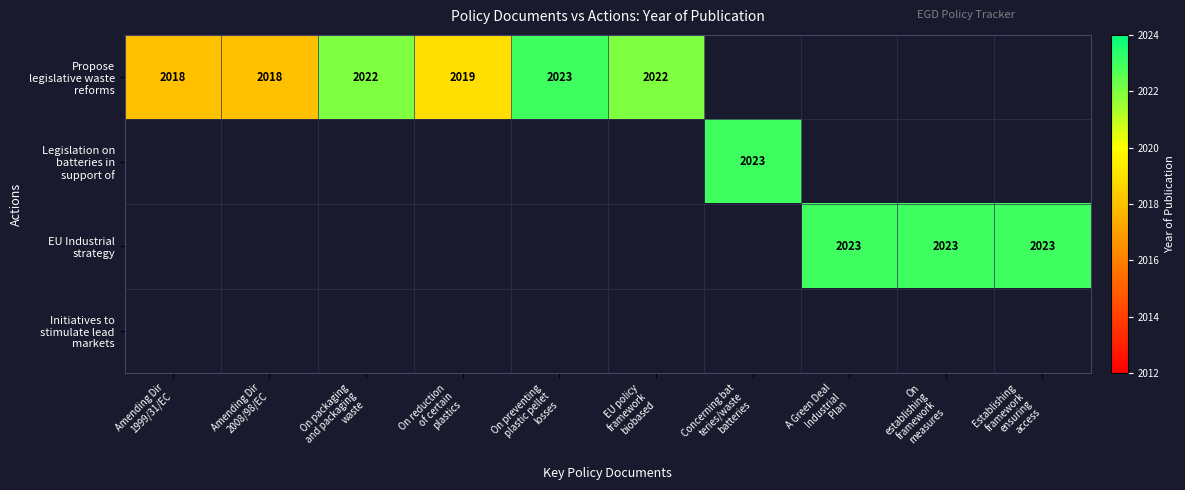

How many values in the Propose legislative waste reforms series are below 2023?

5